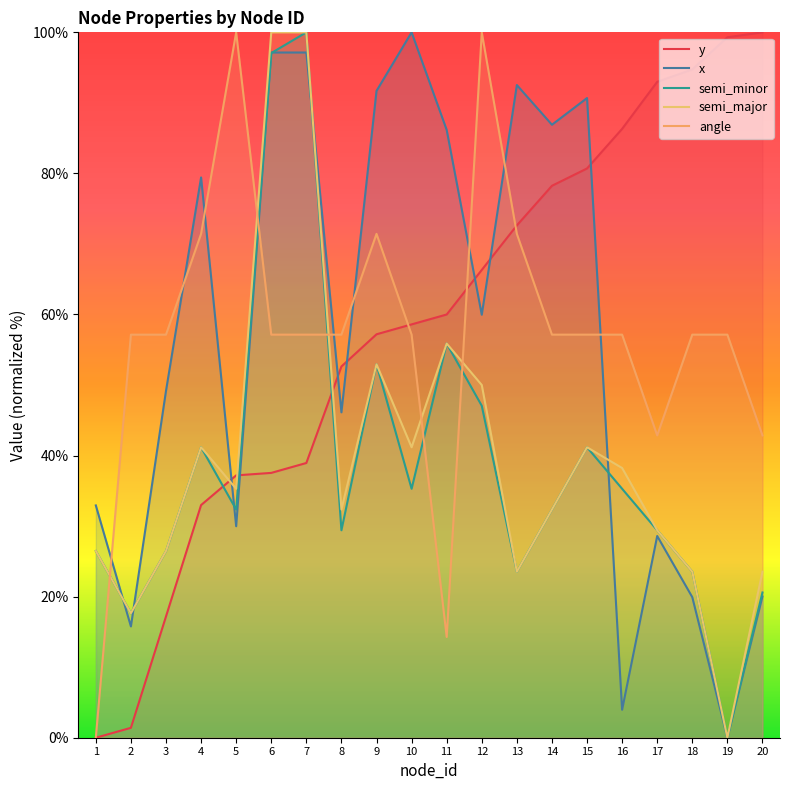

How many lines are shown in the chart?

5